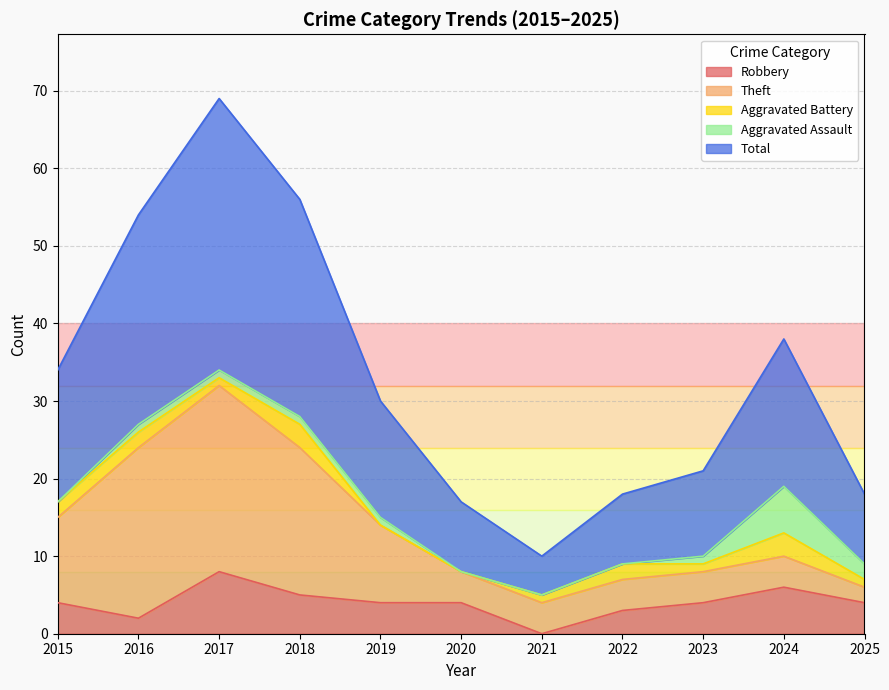

What is the greatest value displayed?

35